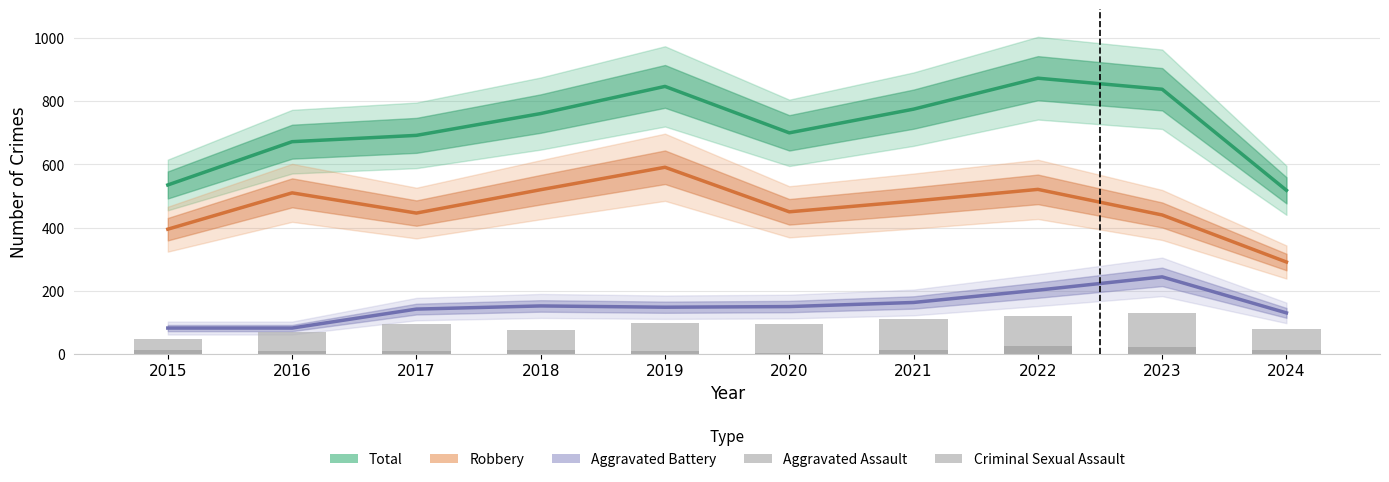

Which series has the largest total across all categories?

Total